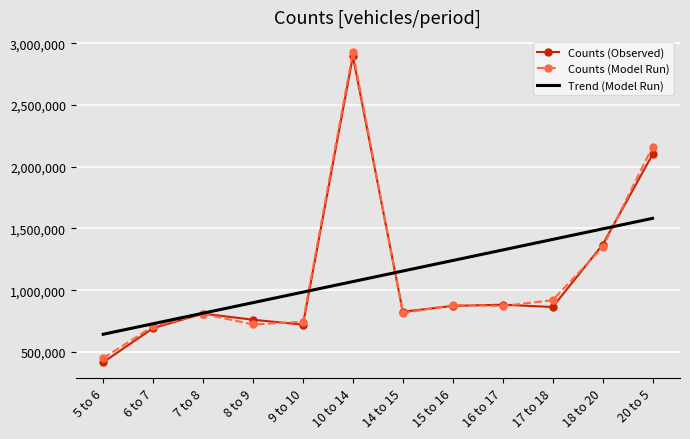

Between 6 to 7 and 10 to 14, which series saw the biggest shift?

Counts (Model Run)